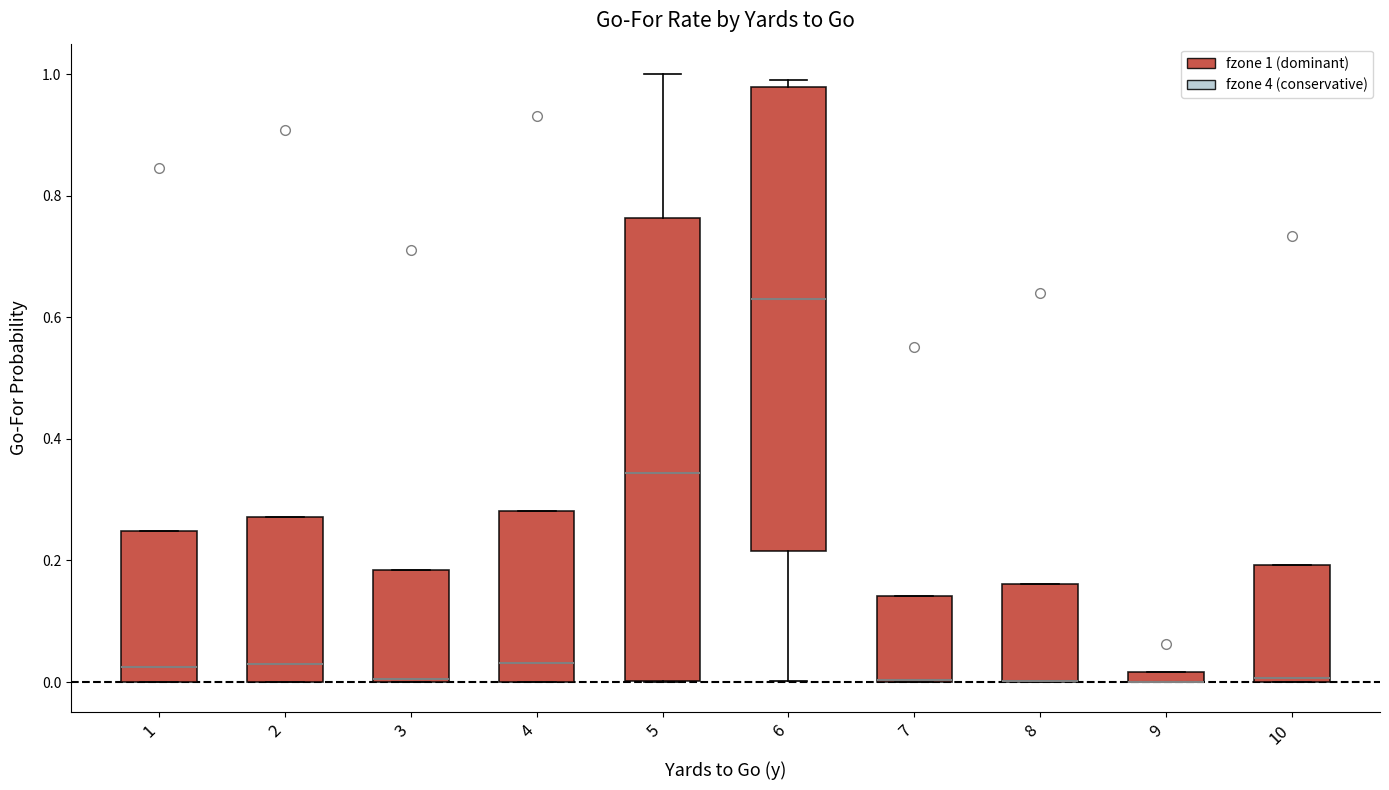

Where does the median line of the box at x = 6 sit on the y-axis? The values are not printed on the chart, so give them approximately, as read against the axis.

0.64